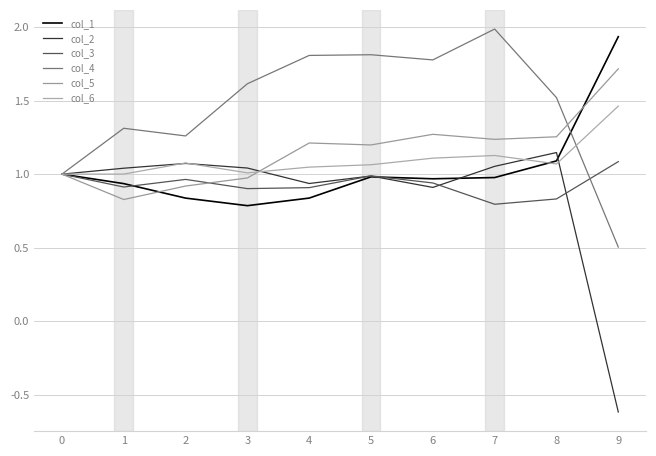

How many lines are shown in the chart?

6